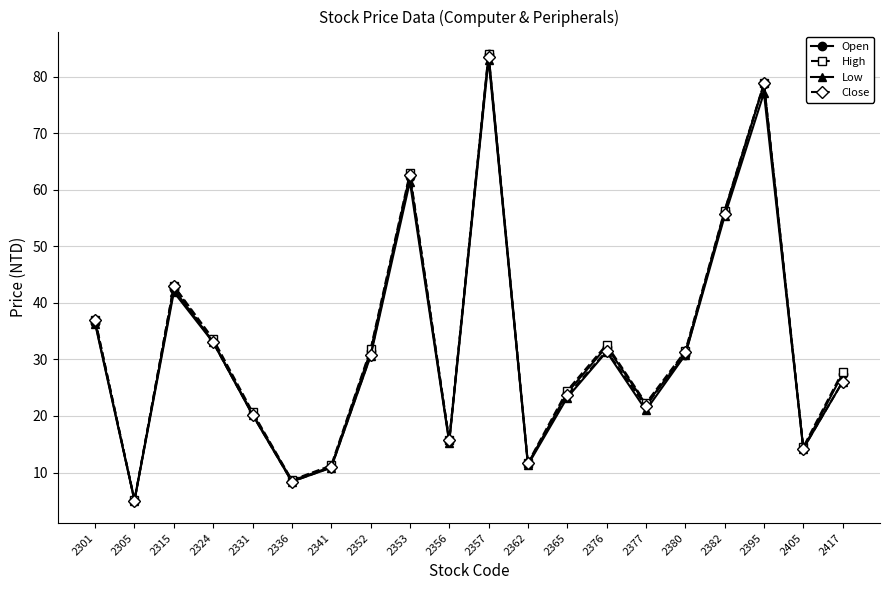

What is the maximum value for Low?

83.0